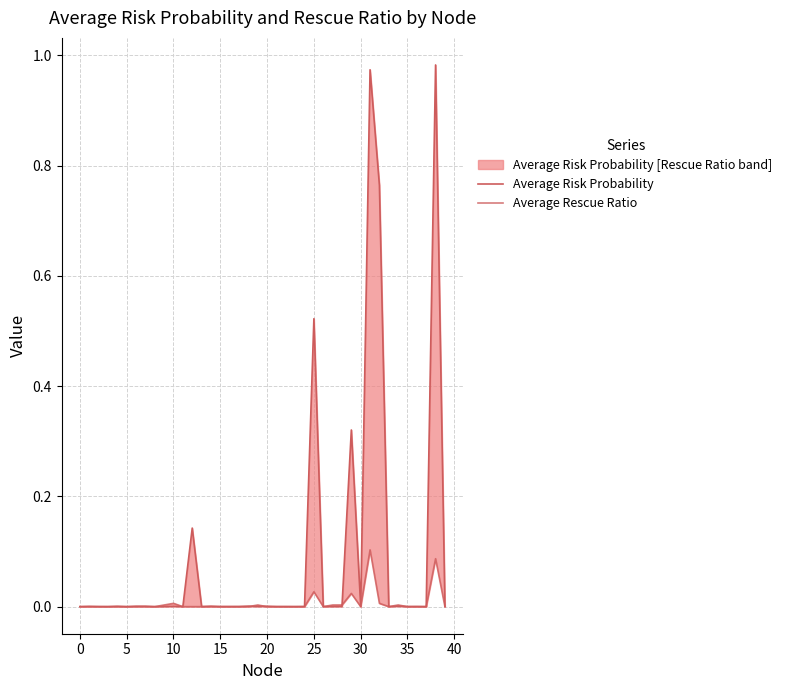

True or false: Average Risk Probability has a value of 0.0 at 19.

True